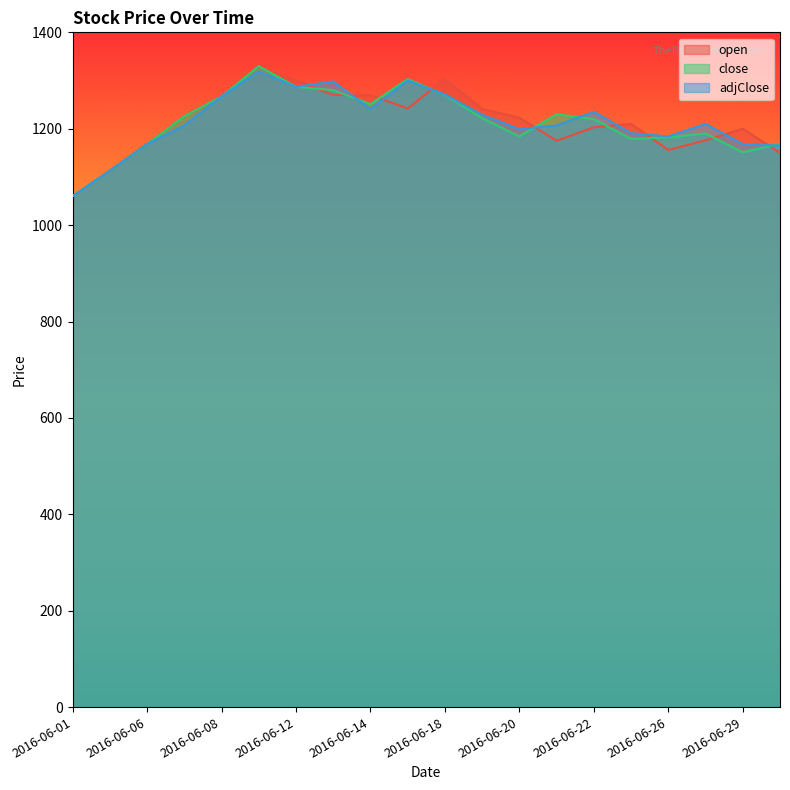

True or false: close and adjClose intersect in this chart.

True